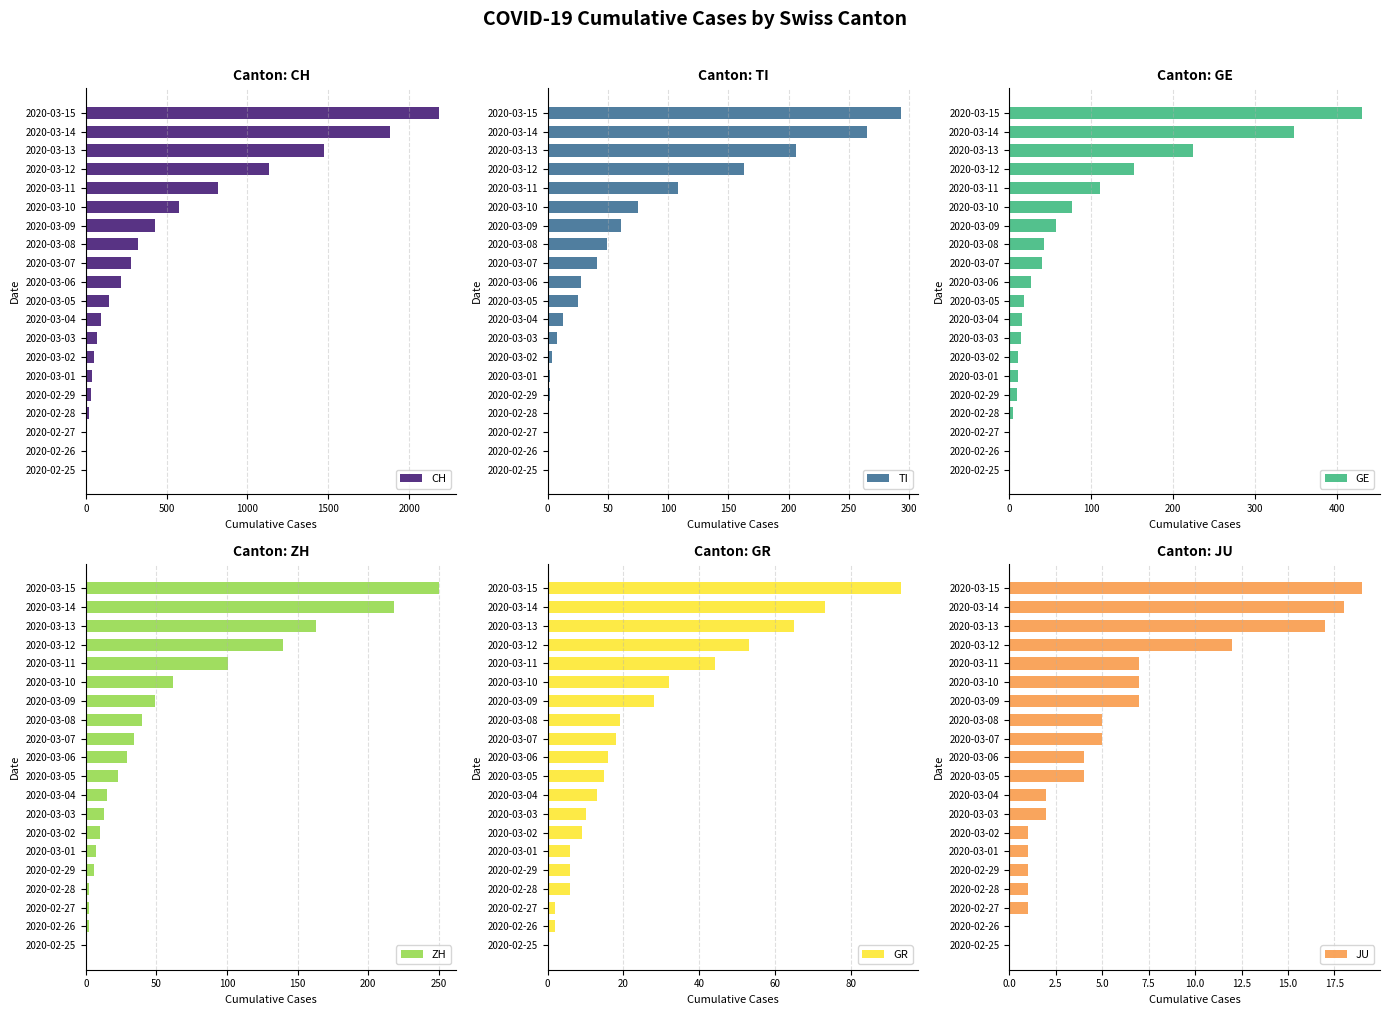

The value of TI at 2020-03-12 is 100. True or false?

False